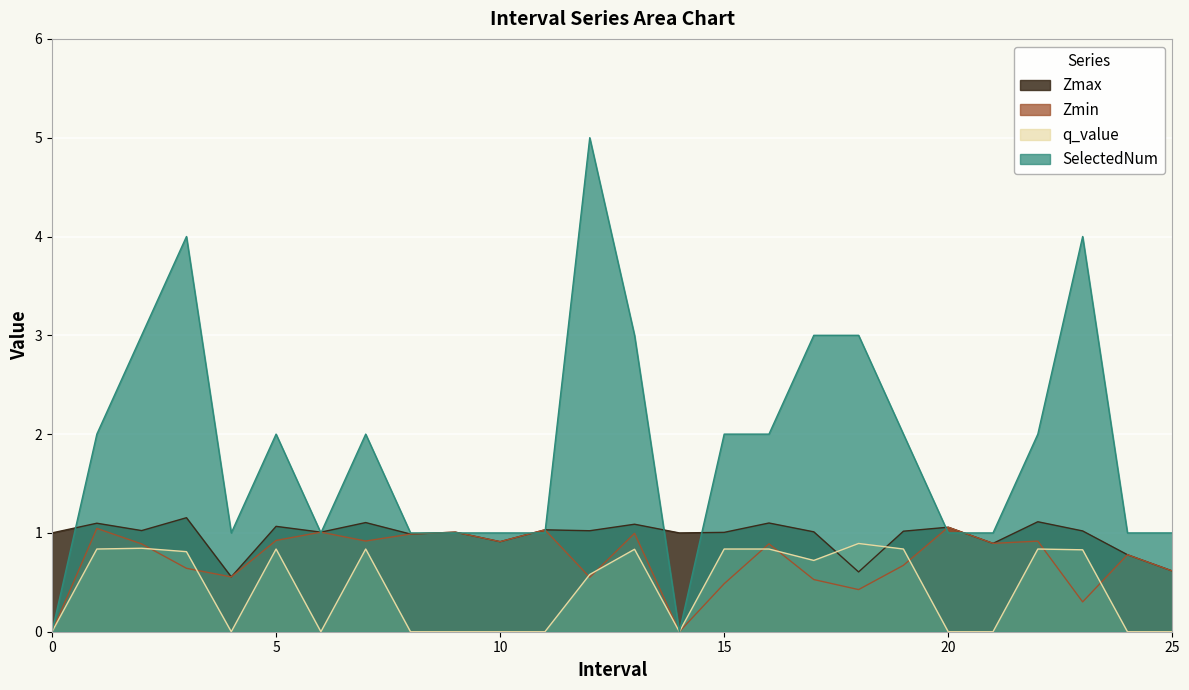

How many data points in SelectedNum are above 2?

7